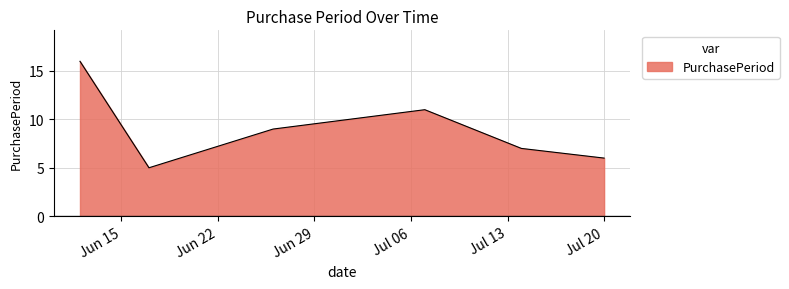

What is the greatest value displayed?

16